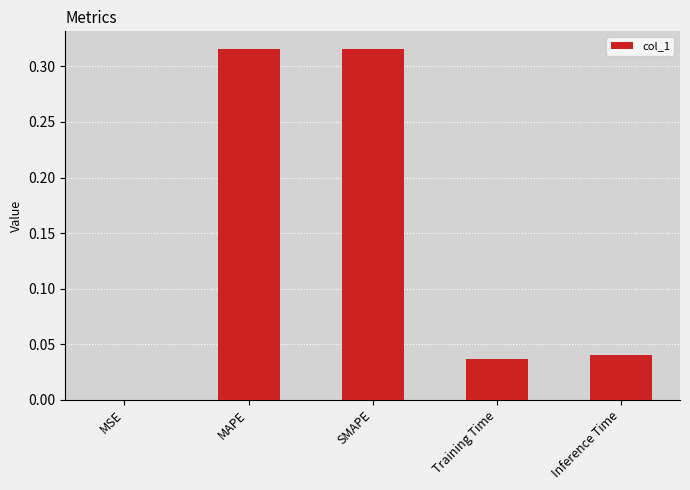

The value at Inference Time is 0.0. True or false?

True